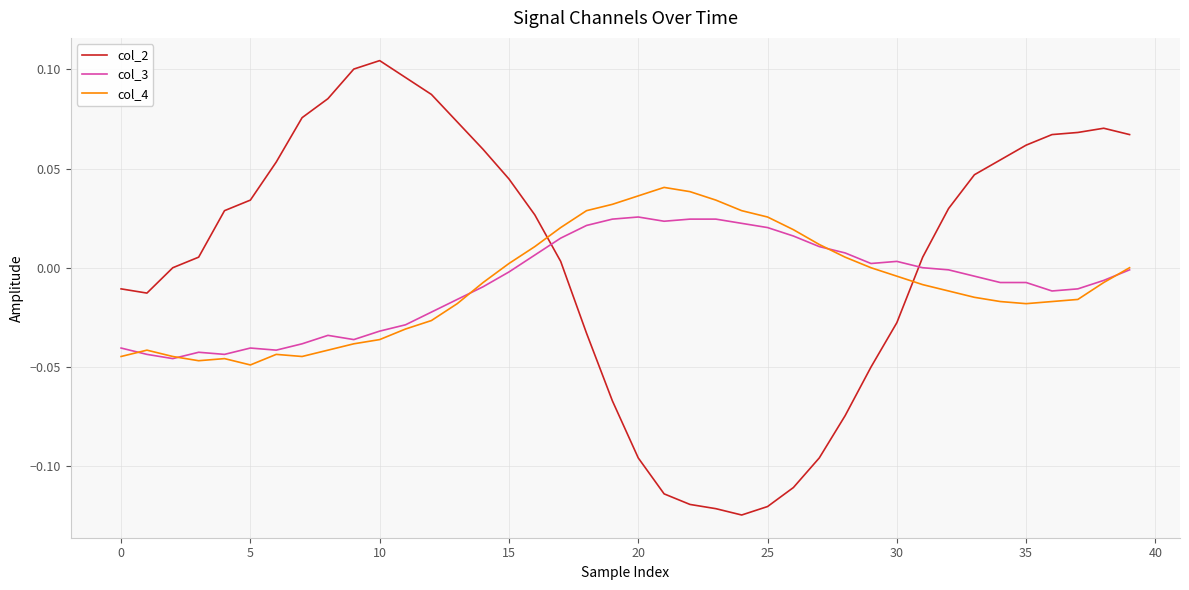

List the series in order of their peak value, lowest first.

col_3, col_4, col_2